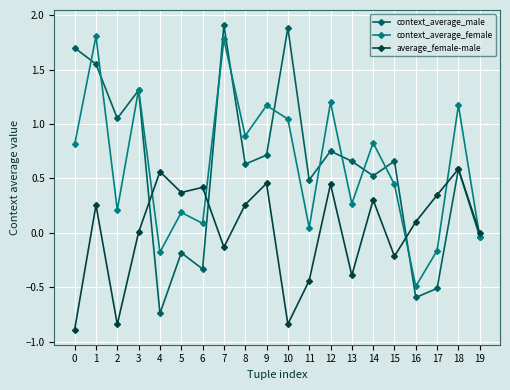

How many data points in context_average_male are less than 0?

6